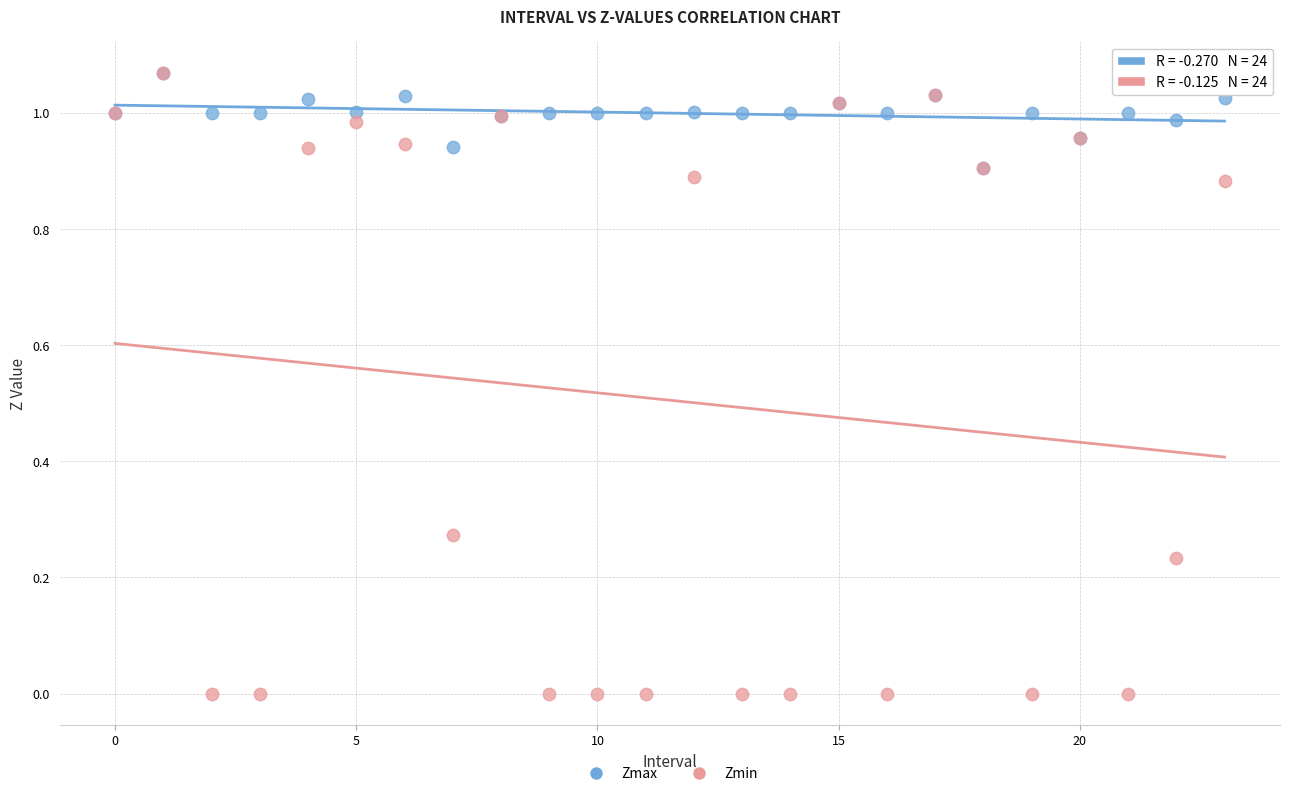

What are all the series names shown in the legend?

Zmax, Zmin